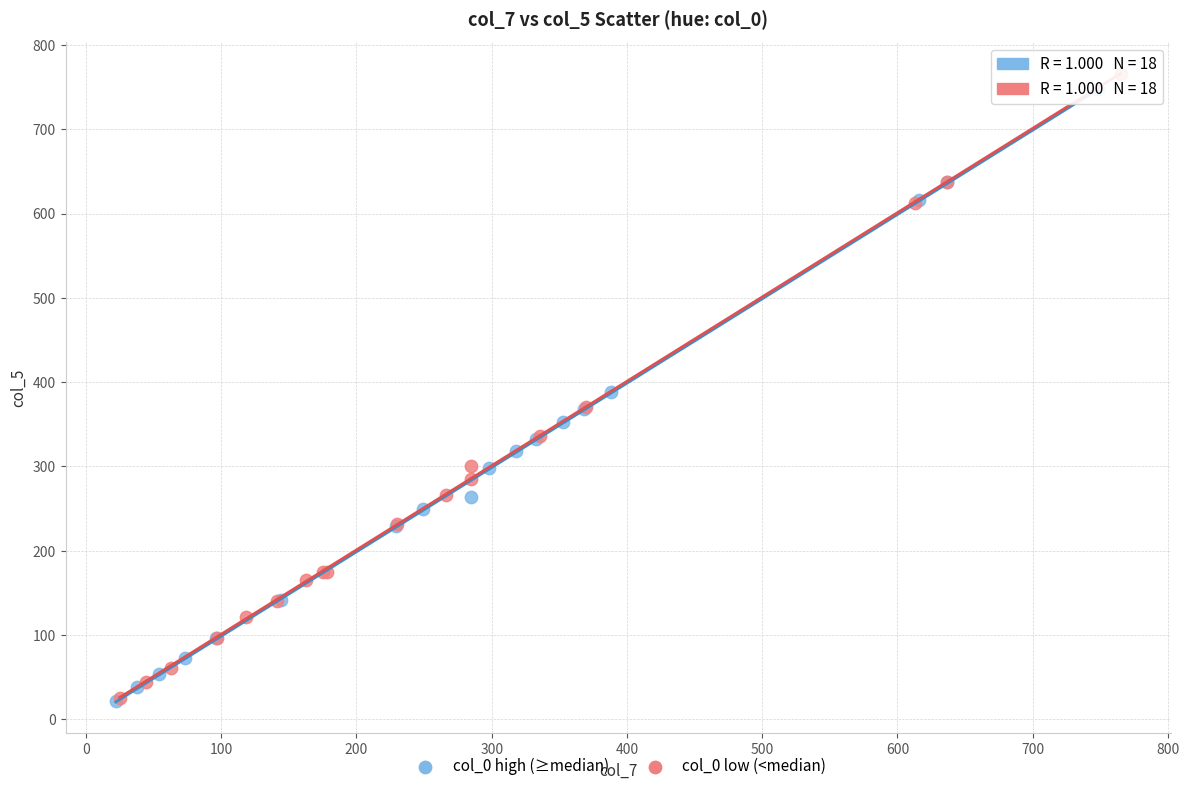

Which series has the widest spread of Y values?

col_0 low (<median)